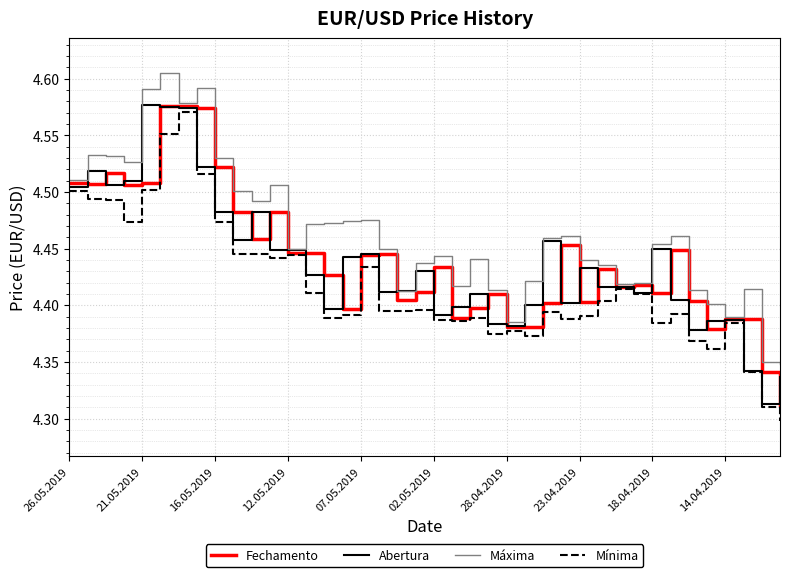

Which series has the largest total across all categories?

Máxima